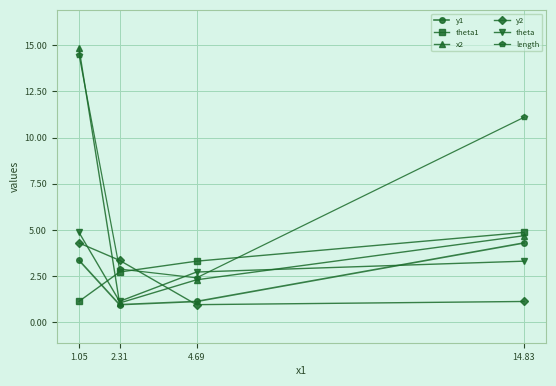

Where does the length series first go above 11?

1.05